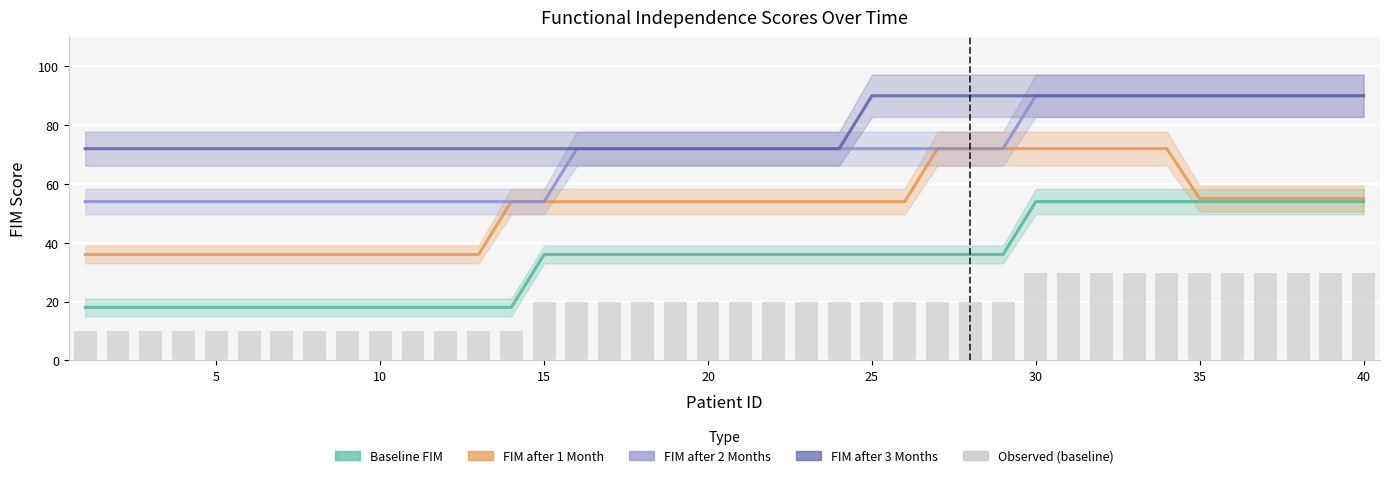

Are the bars horizontal?

No